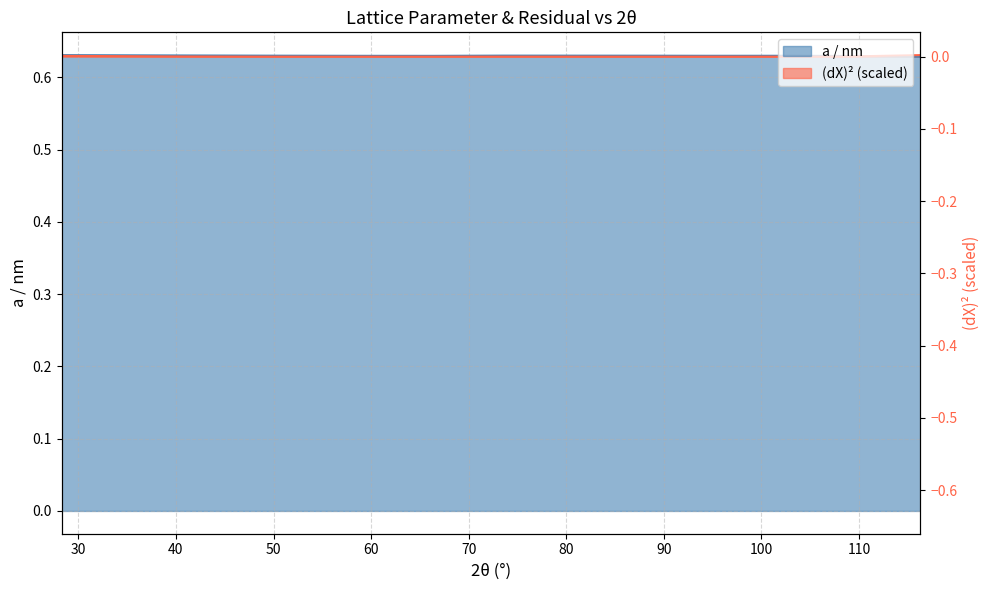

Where do (dX)2 and a / nm first cross each other?

108.5891 and 116.2924